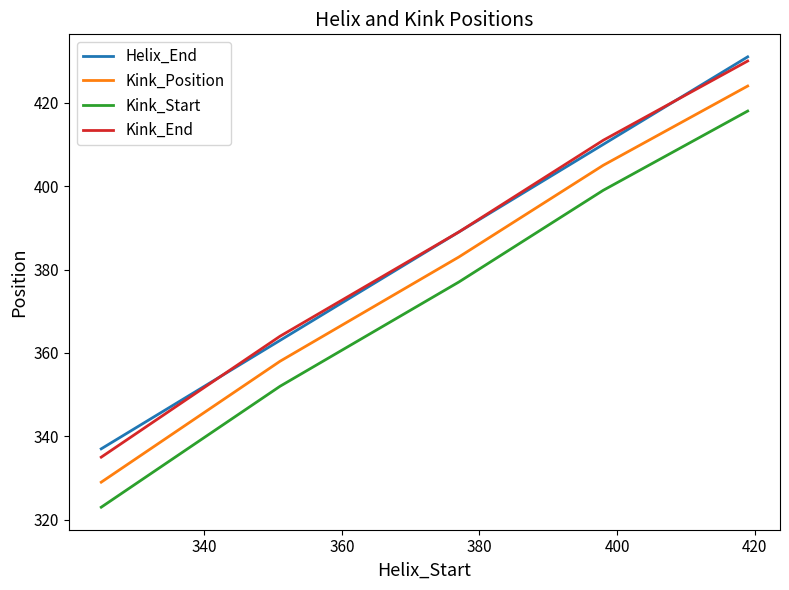

What is the highest value of the Helix_End series?

431